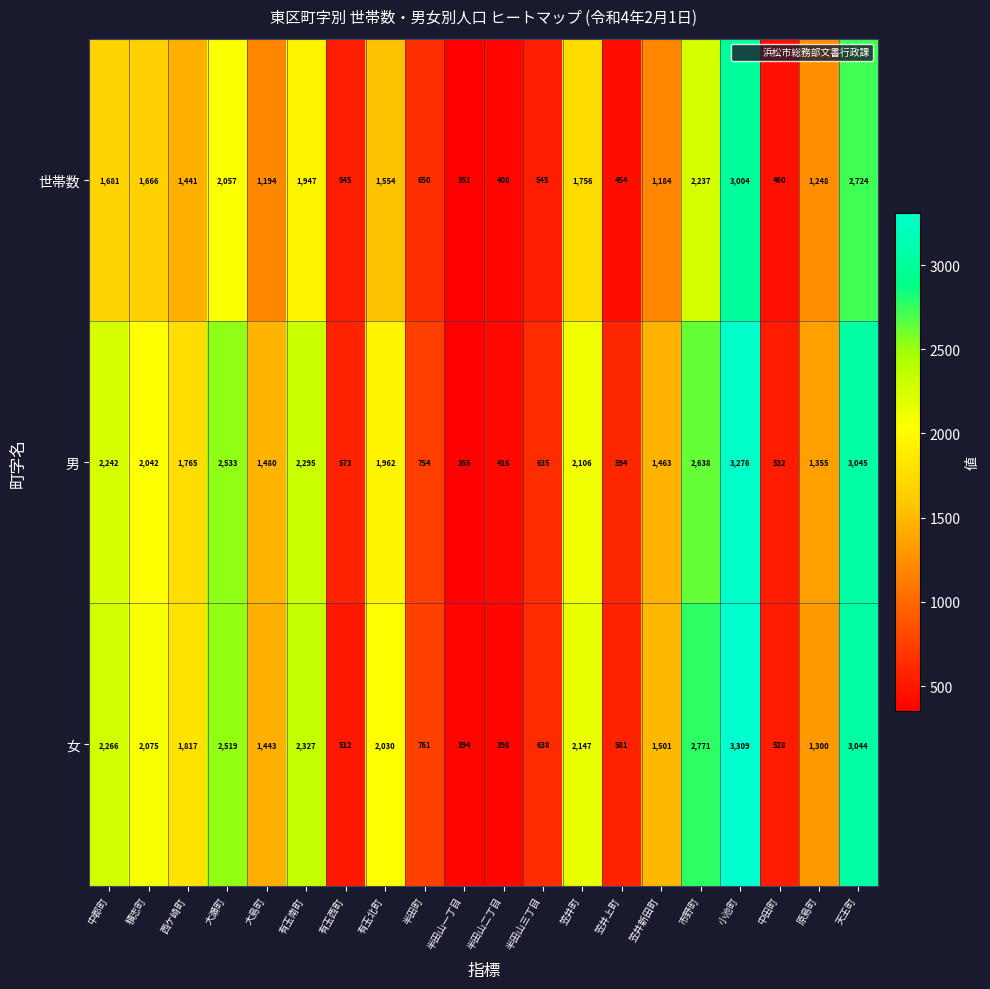

Which series has the largest total across all categories?

女